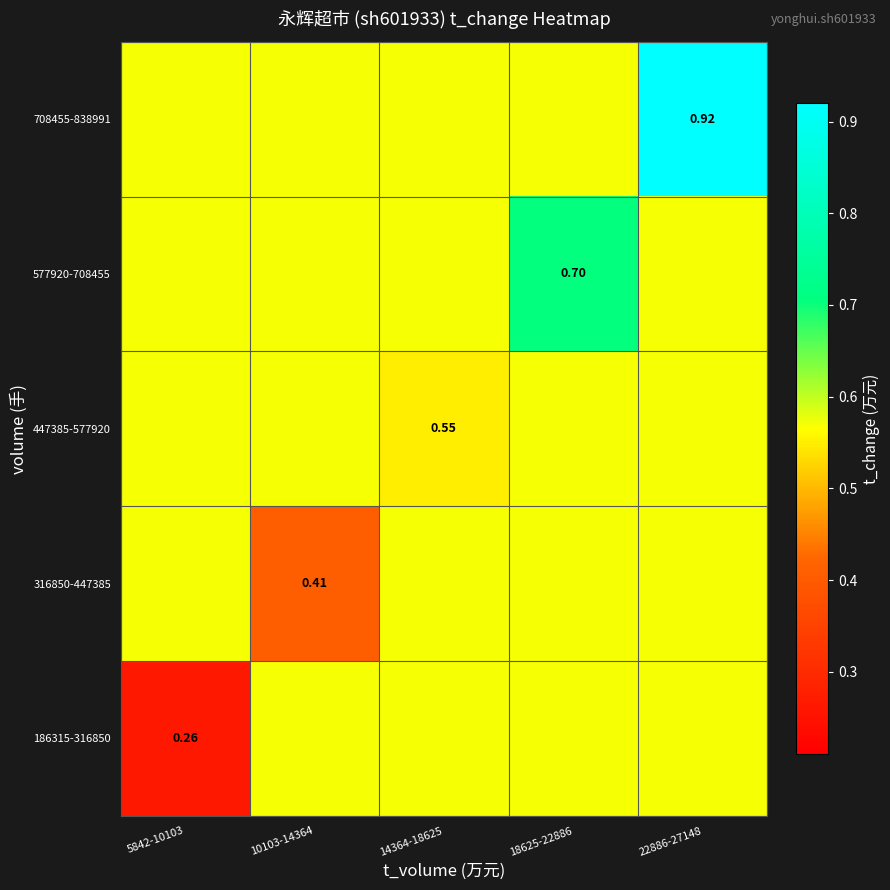

Count the 186315-316850 values in the range 0 to 1.

5